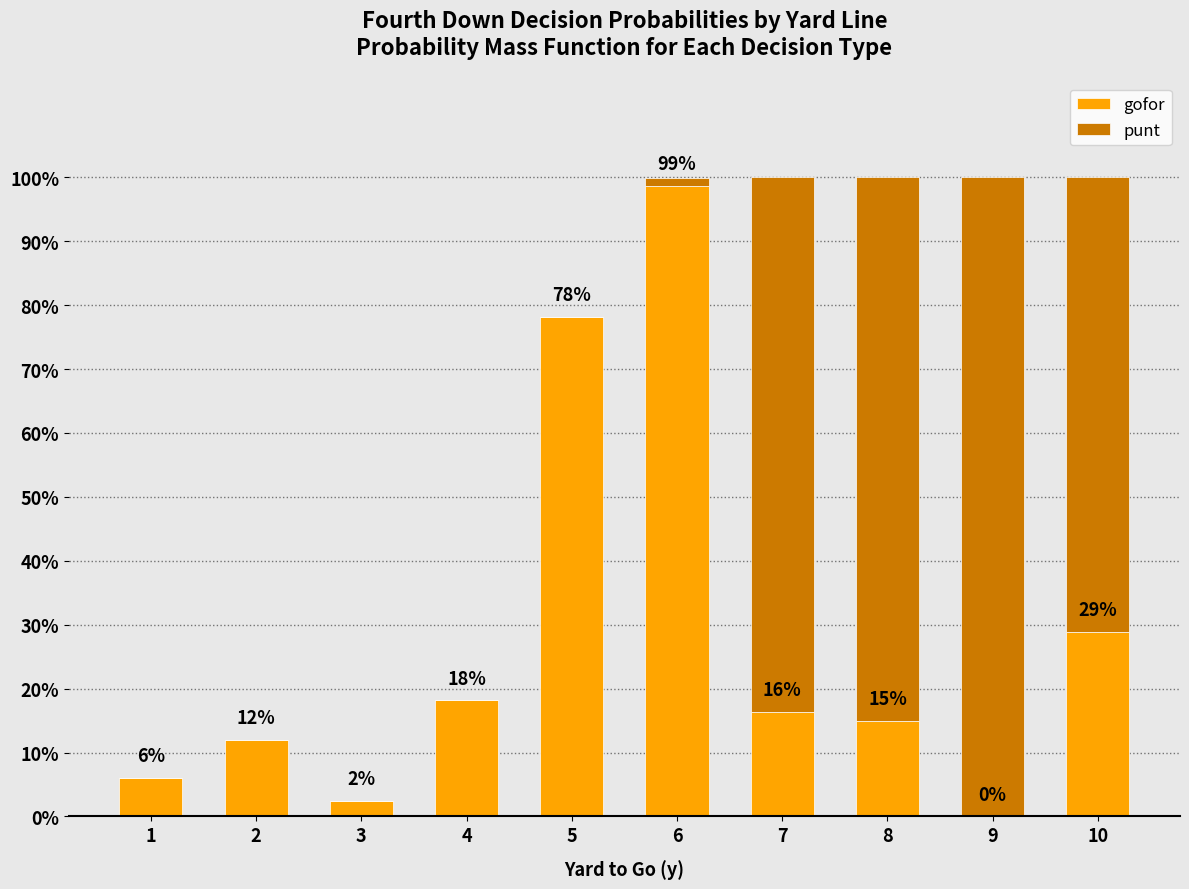

What are all the series names shown in the legend?

gofor, punt